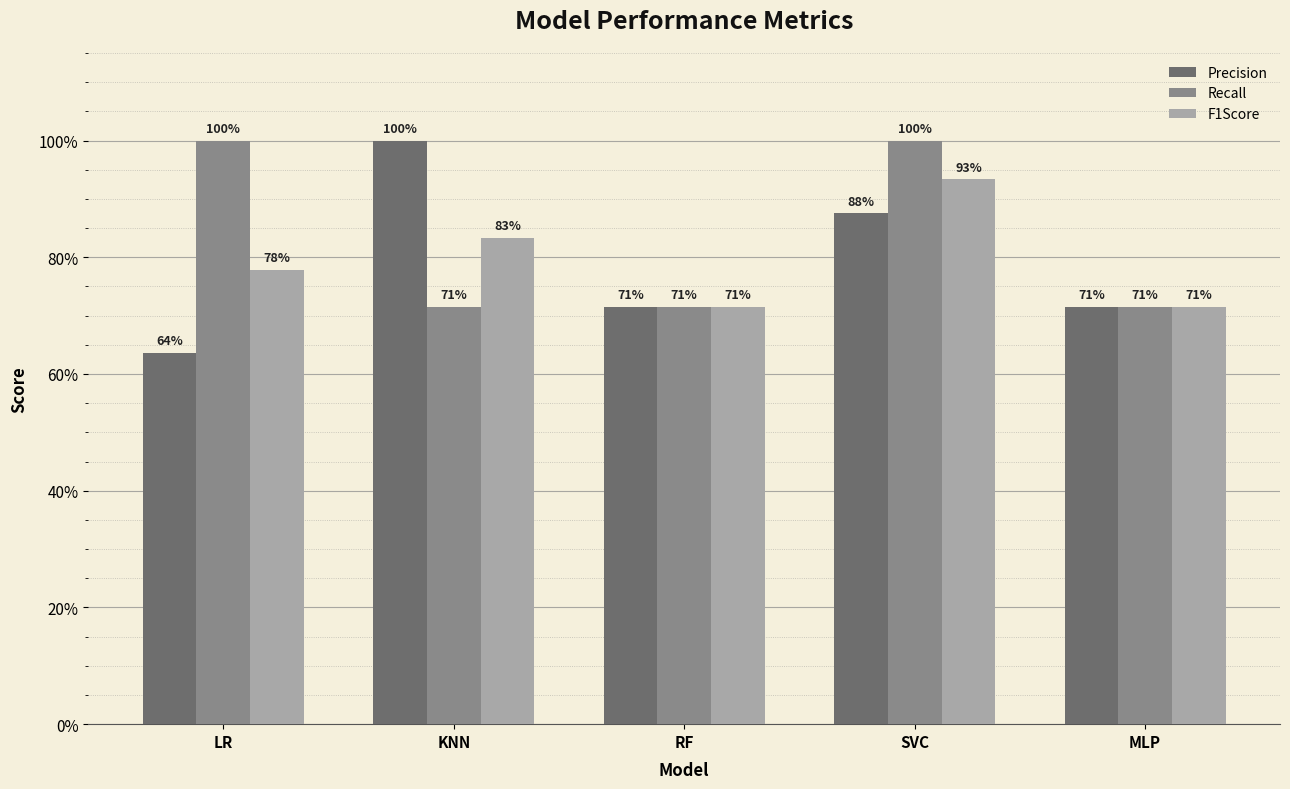

Count the Recall values in the range 0 to 1.

5